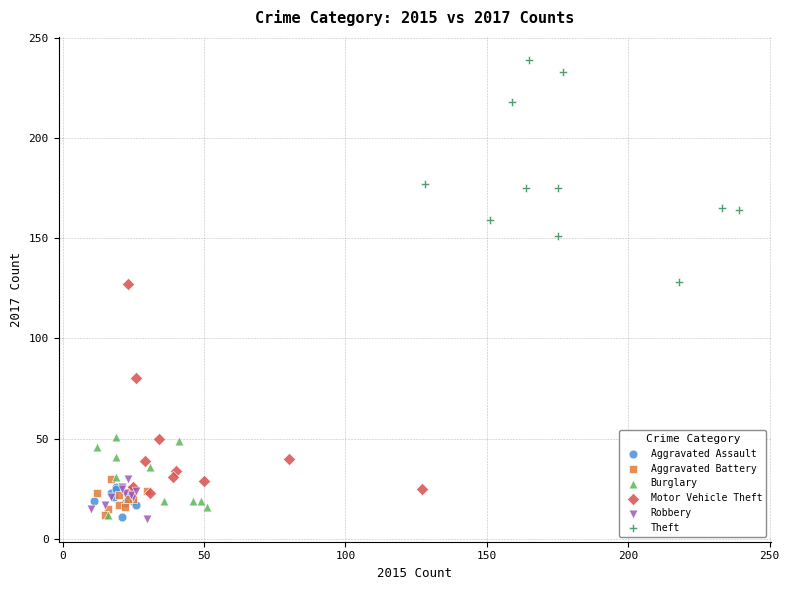

Which series contains the highest Y value?

Theft